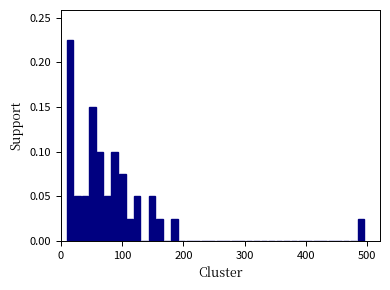

Read against the x-axis, roughly where is the centre of the tallest bar?

20